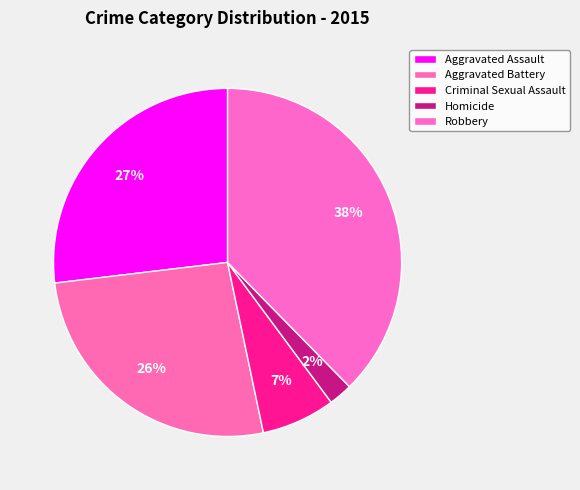

What is the ratio of the value at Robbery to the value at Aggravated Assault?

1.4